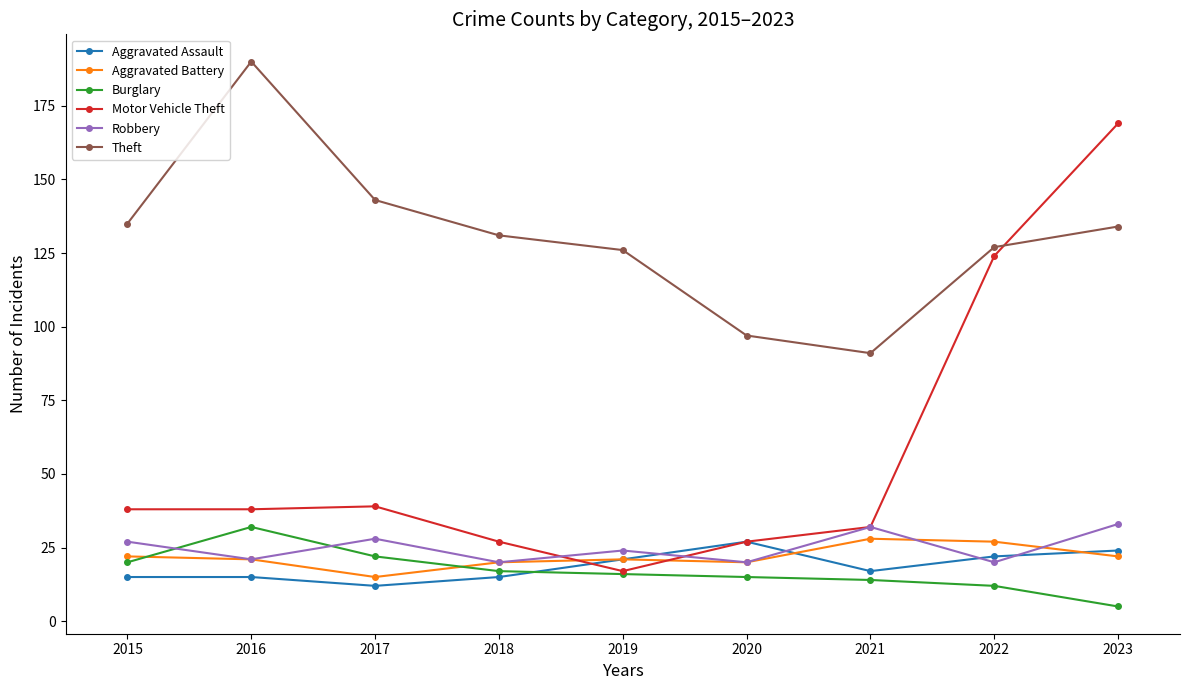

Is this an area chart (filled region under the line)?

No